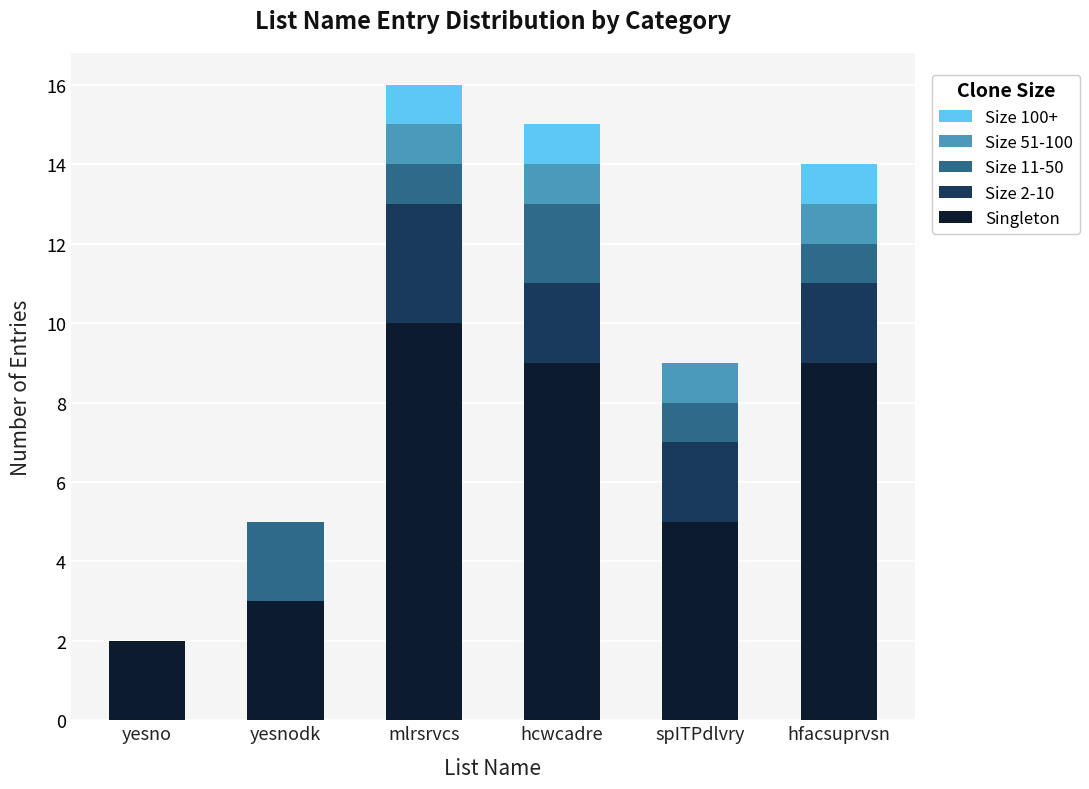

How many distinct data groups are displayed?

5